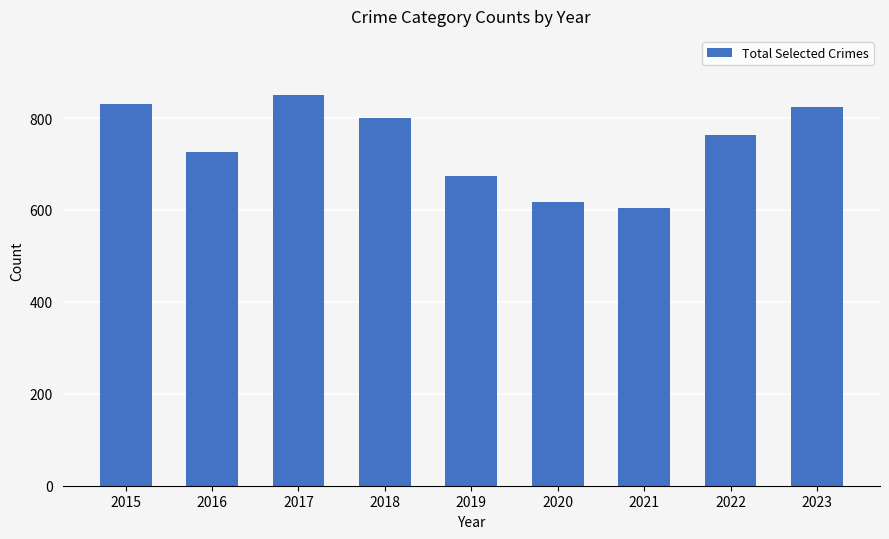

Is it true that the value at 2021 is 230?

False